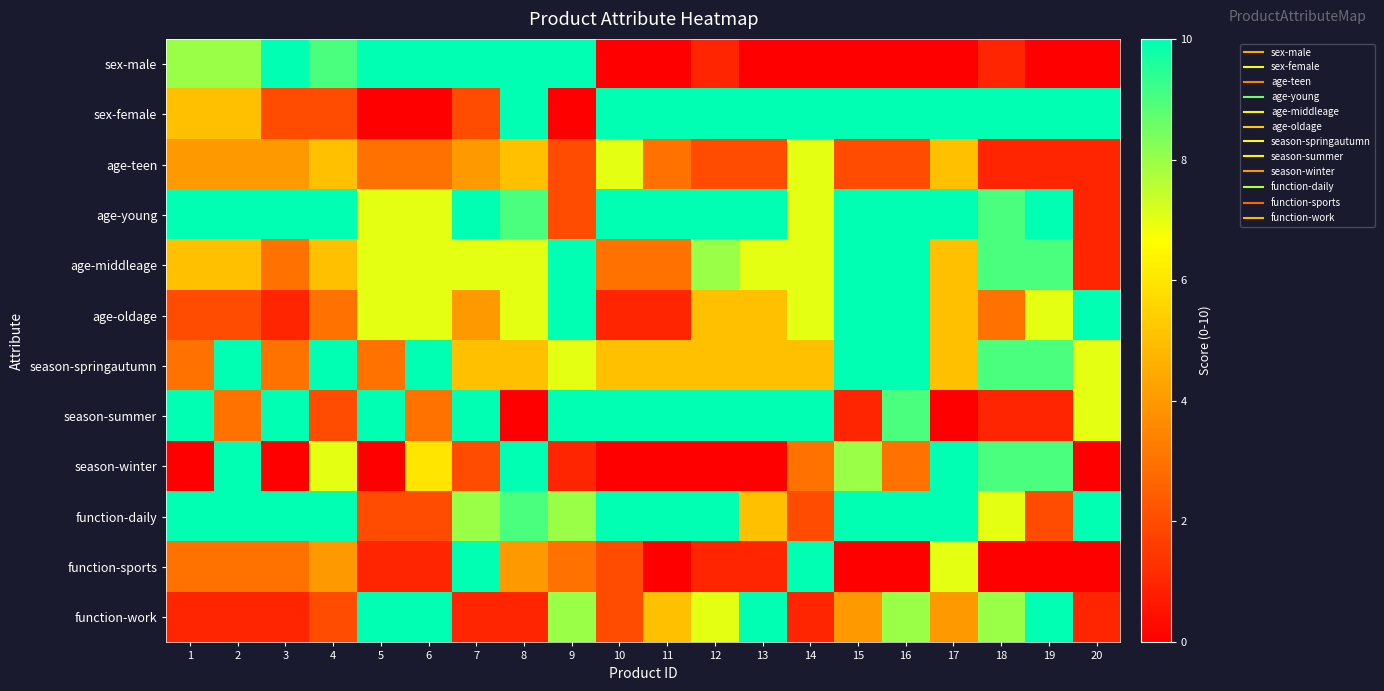

Rank the series by their maximum value, from highest to lowest.

sex-male, sex-female, age-young, age-middleage, age-oldage, season-springautumn, season-summer, season-winter, function-daily, function-sports, function-work, age-teen